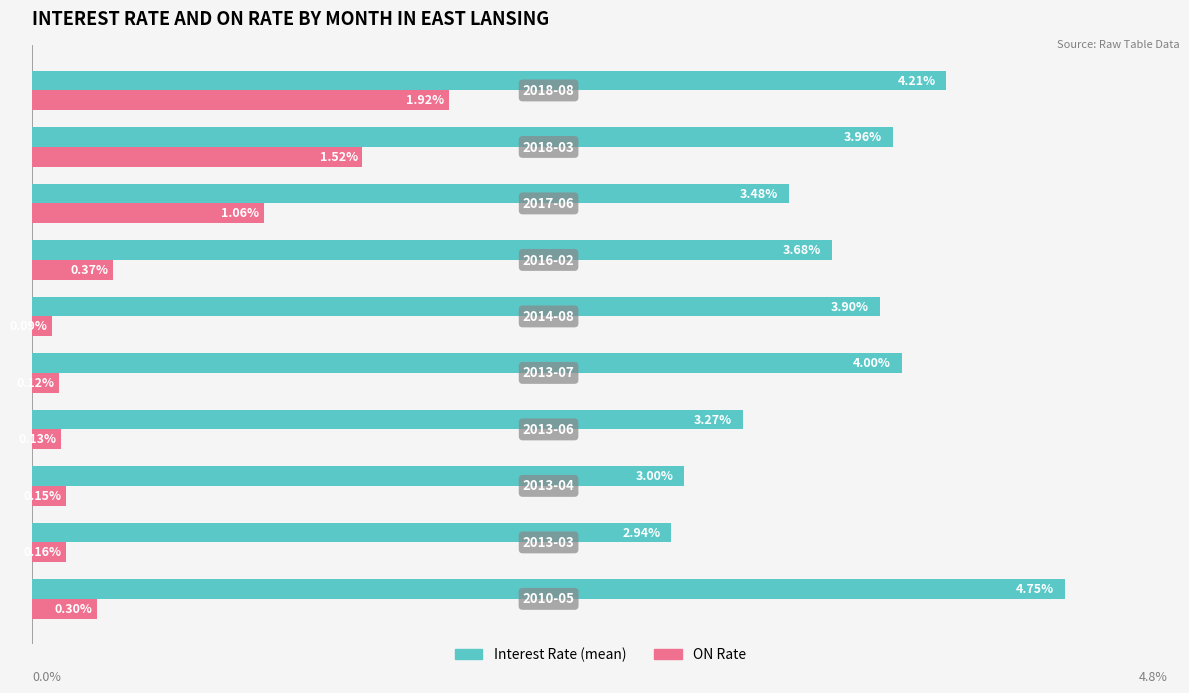

List the series in order of their peak value, highest first.

Interest Rate (mean), ON Rate